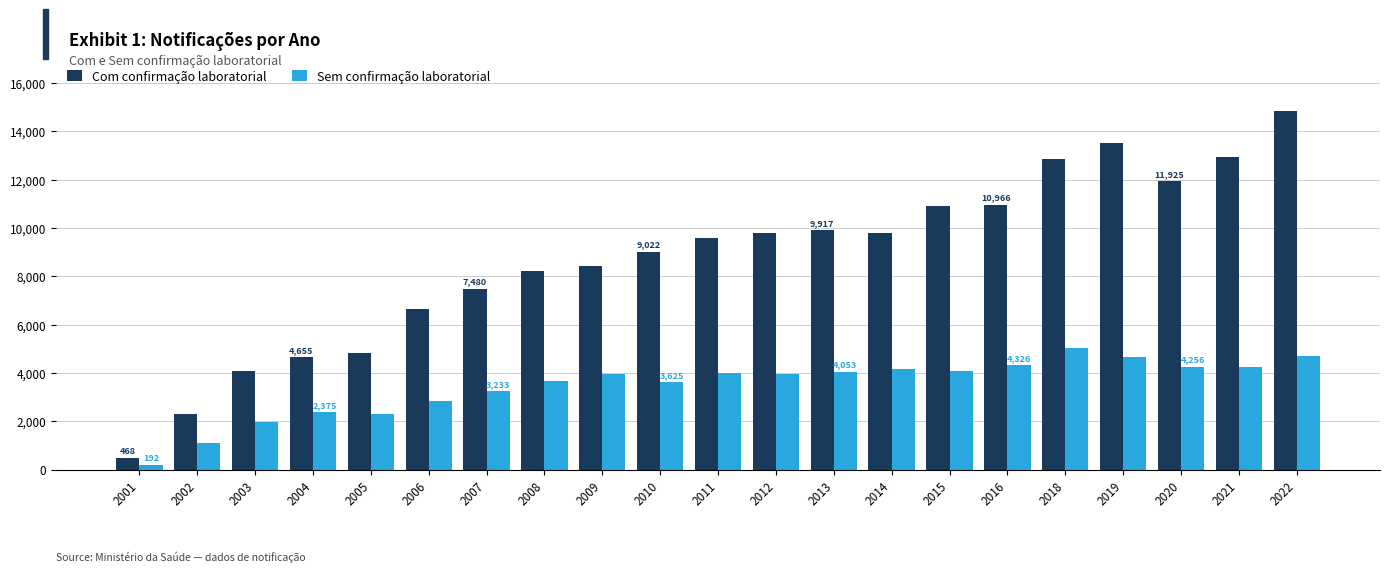

At which label is Com confirmação laboratorial closest to 7653?

2007